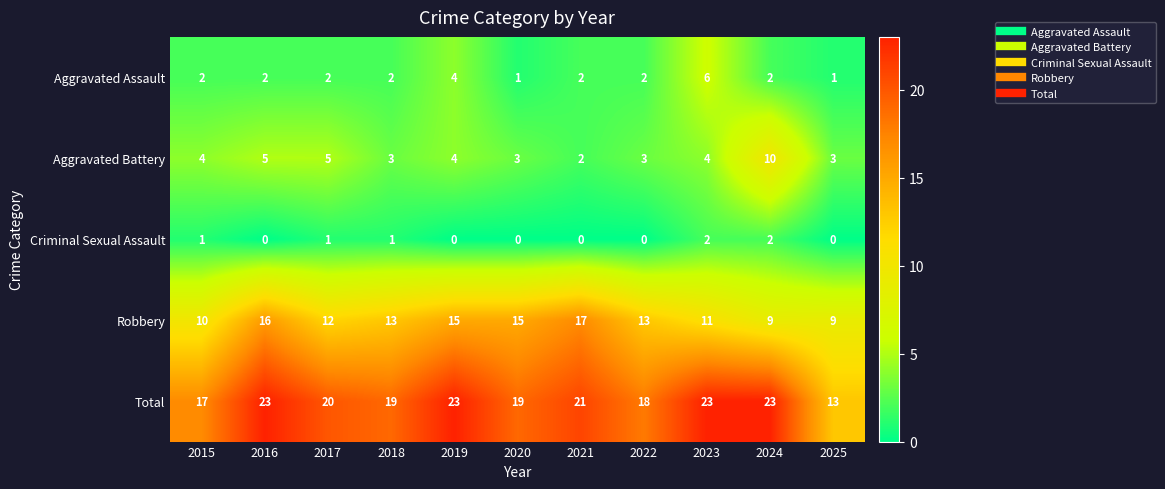

What is the difference between the maximum and second lowest values in the Total series?

6